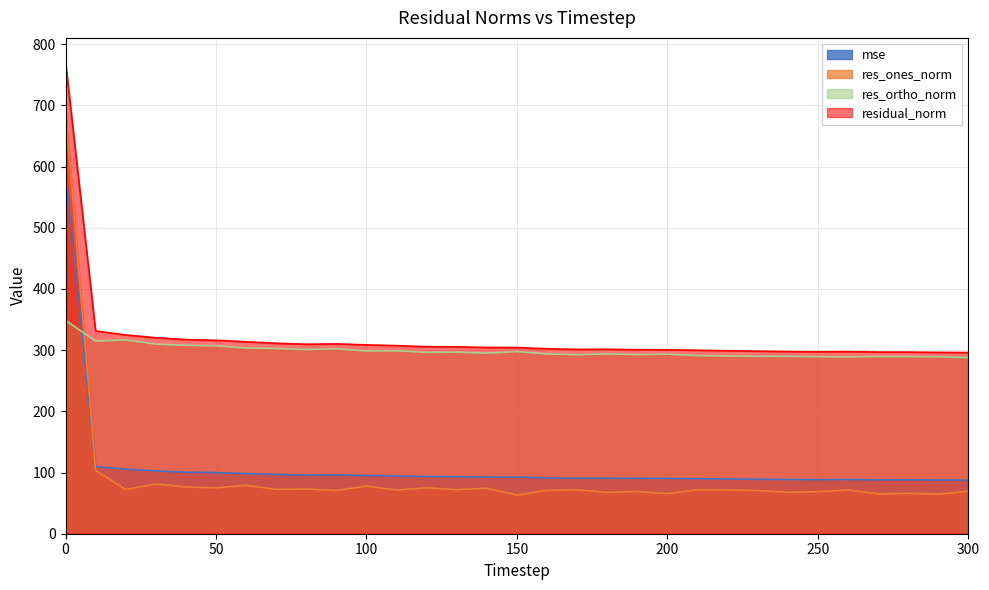

What is the total value across all series at 300?

740.8